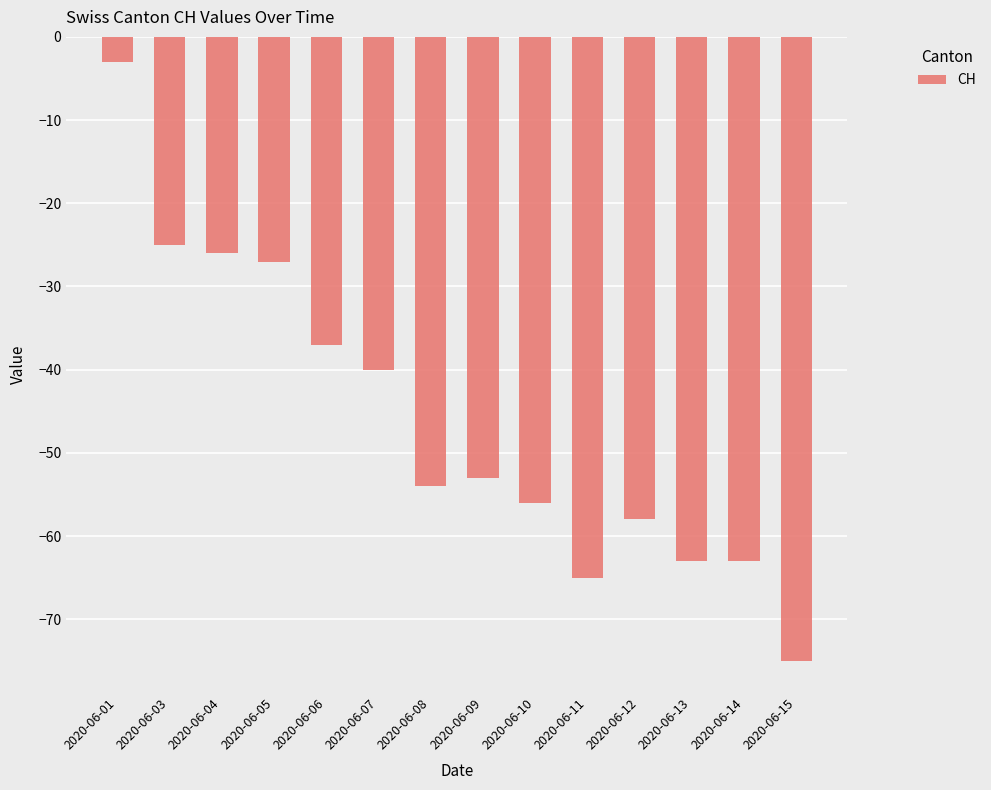

The chart shows a value of -27 at 2020-06-05. True or false?

True